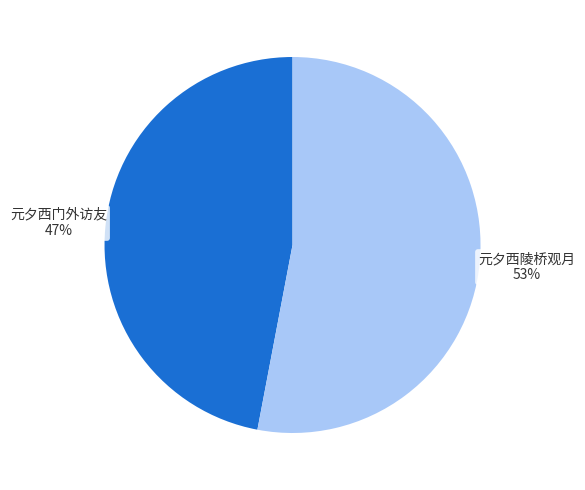

The 元夕西陵桥观月 53% slice represents 53% of the pie. True or false?

True